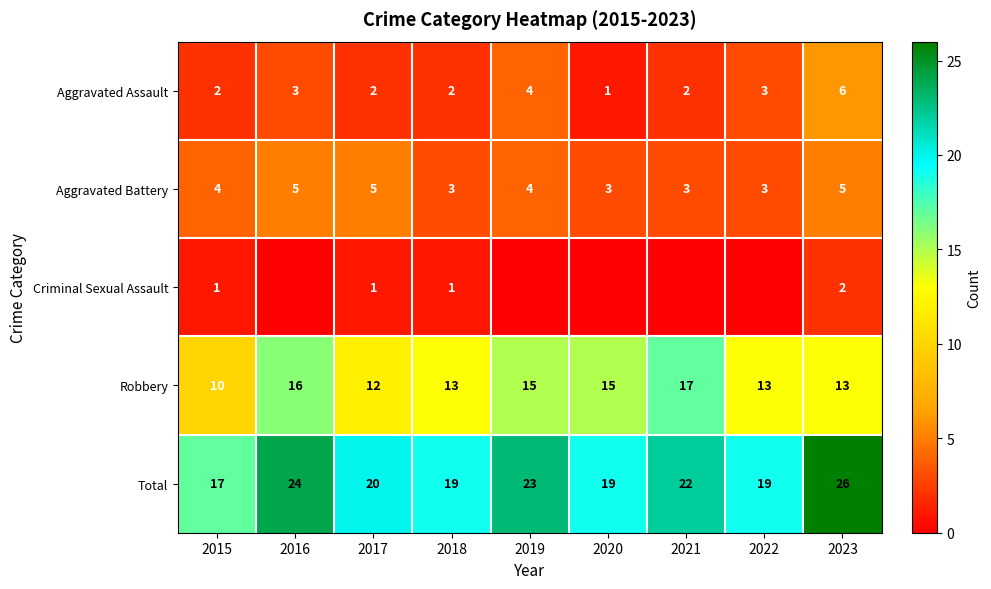

At 2017, list the series in order from smallest to largest.

Criminal Sexual Assault, Aggravated Assault, Aggravated Battery, Robbery, Total